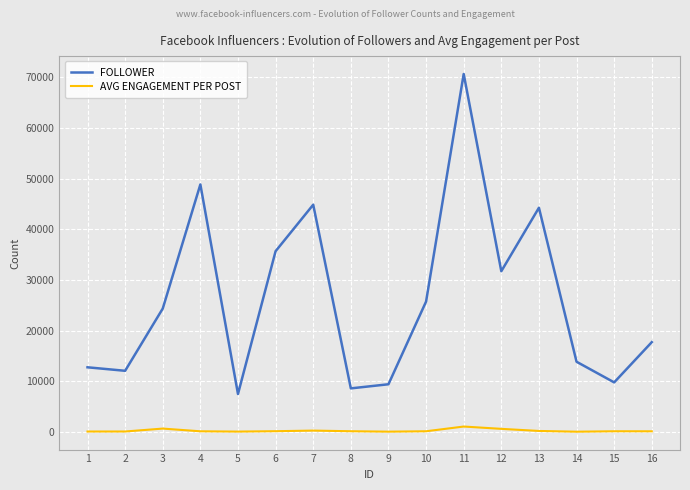

How many lines are shown in the chart?

2